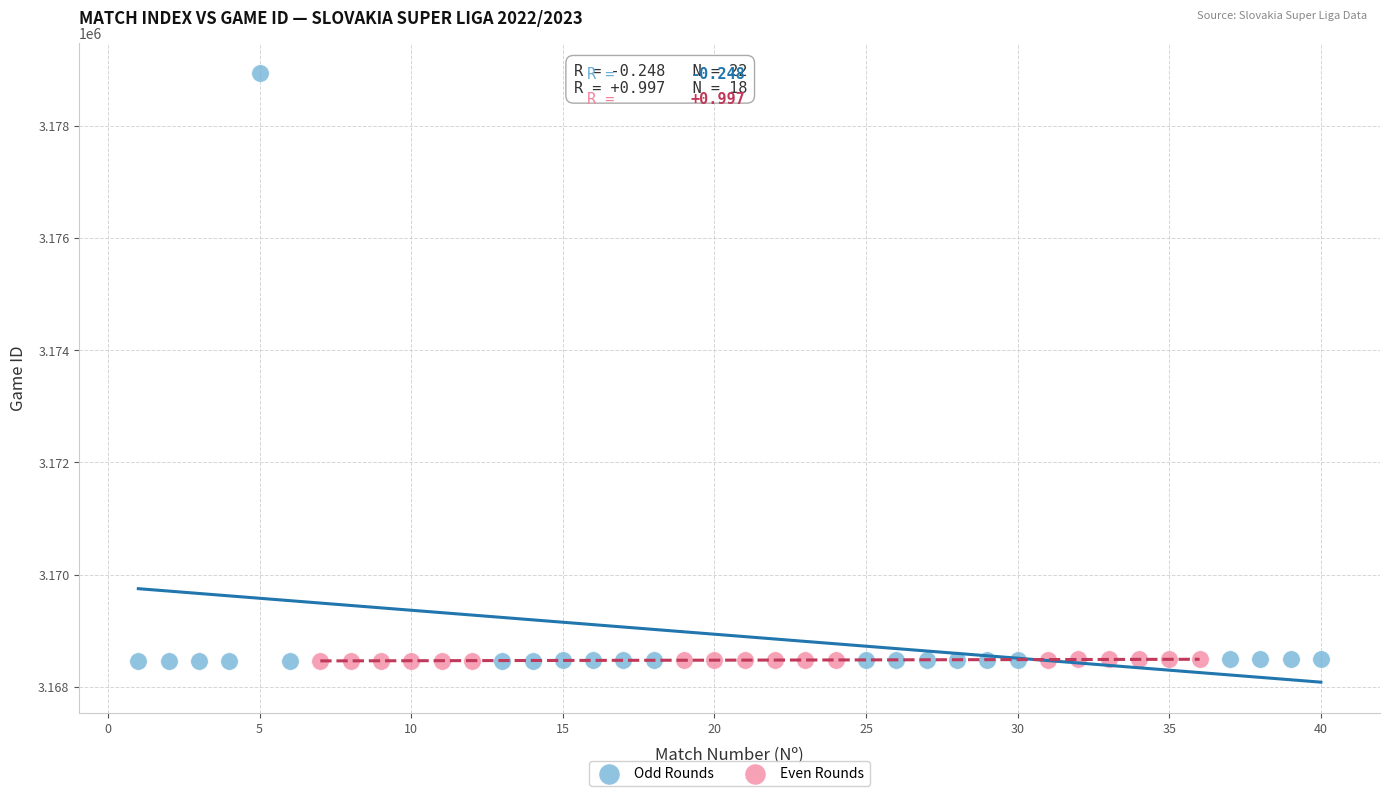

Which series has the widest spread of Y values?

Odd Rounds